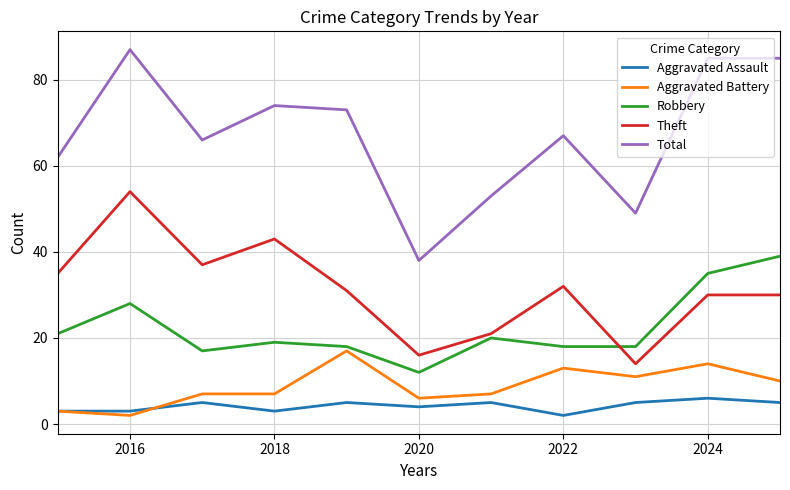

What is the greatest value displayed?

87